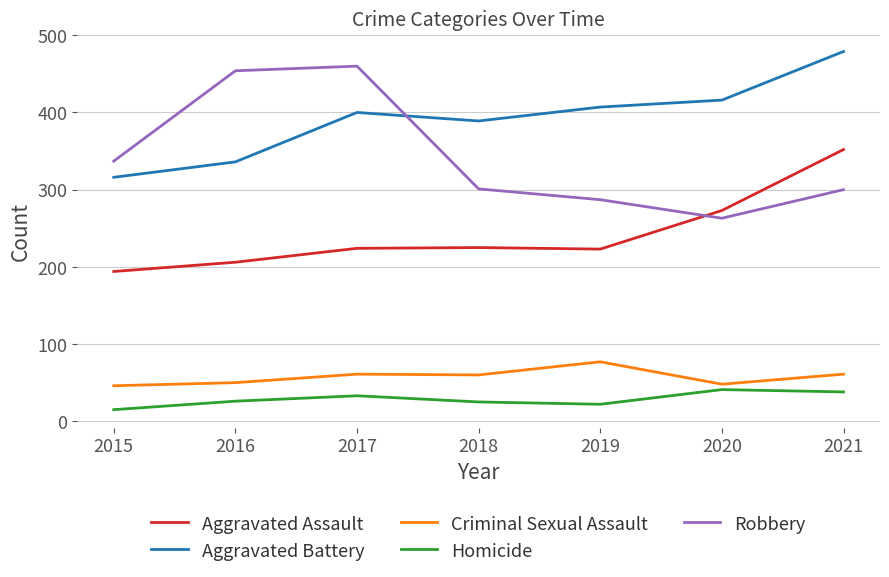

True or false: Aggravated Assault and Criminal Sexual Assault intersect in this chart.

False